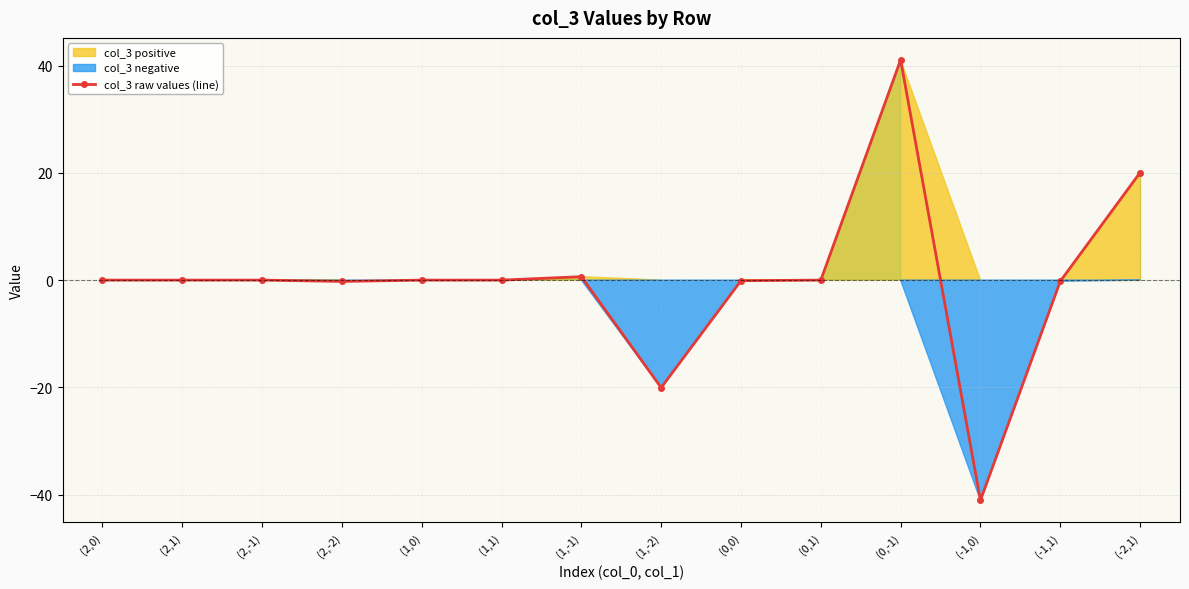

Reading left to right, extract all data points from this chart.

(2,0)=-0.0	(2,1)=-0.0	(2,-1)=0.0	(2,-2)=-0.2	(1,0)=-0.0	(1,1)=0.0	(1,-1)=0.6	(1,-2)=-20.1	(0,0)=-0.1	(0,1)=0.0	(0,-1)=41.1	(-1,0)=-41.1	(-1,1)=-0.2	(-2,1)=20.1